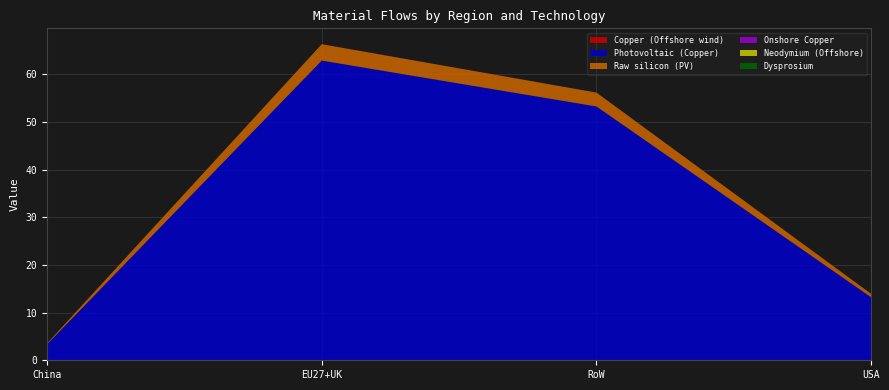

Reading right to left, list all the values displayed in this chart.

Copper (Offshore wind): 0.0	0.0	0.0	0.0
Photovoltaic (Copper): 13.2	53.3	62.9	3.3
Raw silicon (PV): 0.7	2.9	3.4	0.2
Onshore Copper: 0.0	0.0	0.0	0.0
Neodymium (Offshore): 0.0	0.0	0.0	0.0
Dysprosium: 0.0	0.0	0.0	0.0